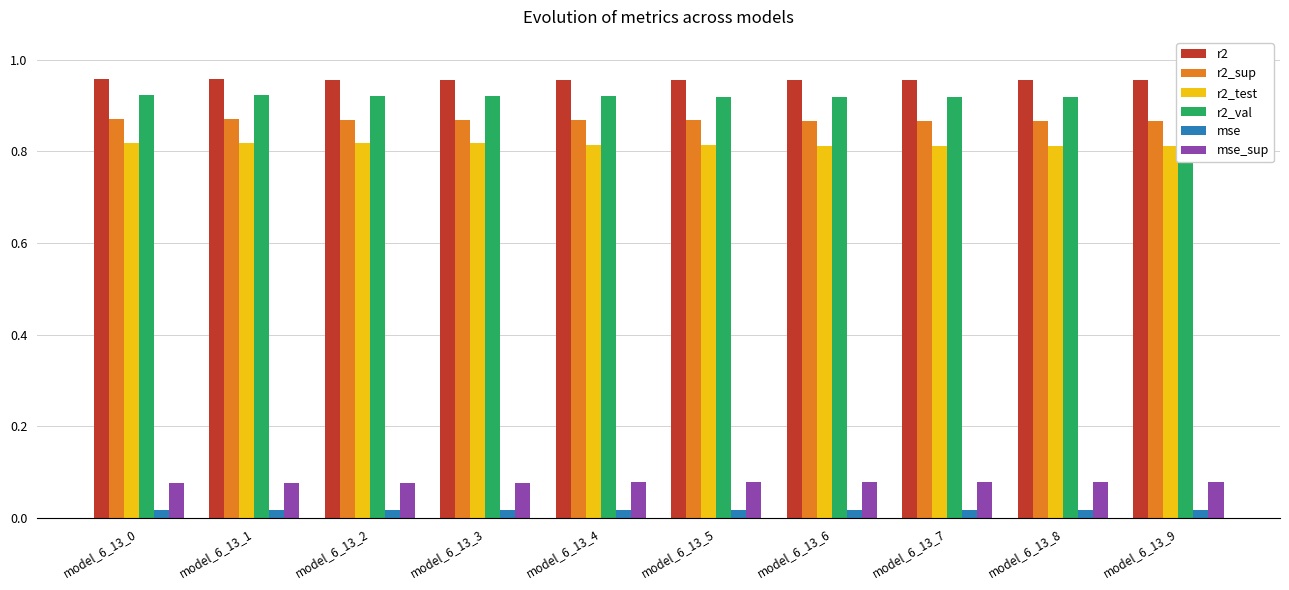

Which category has the highest value in the r2_test series?

model_6_13_0